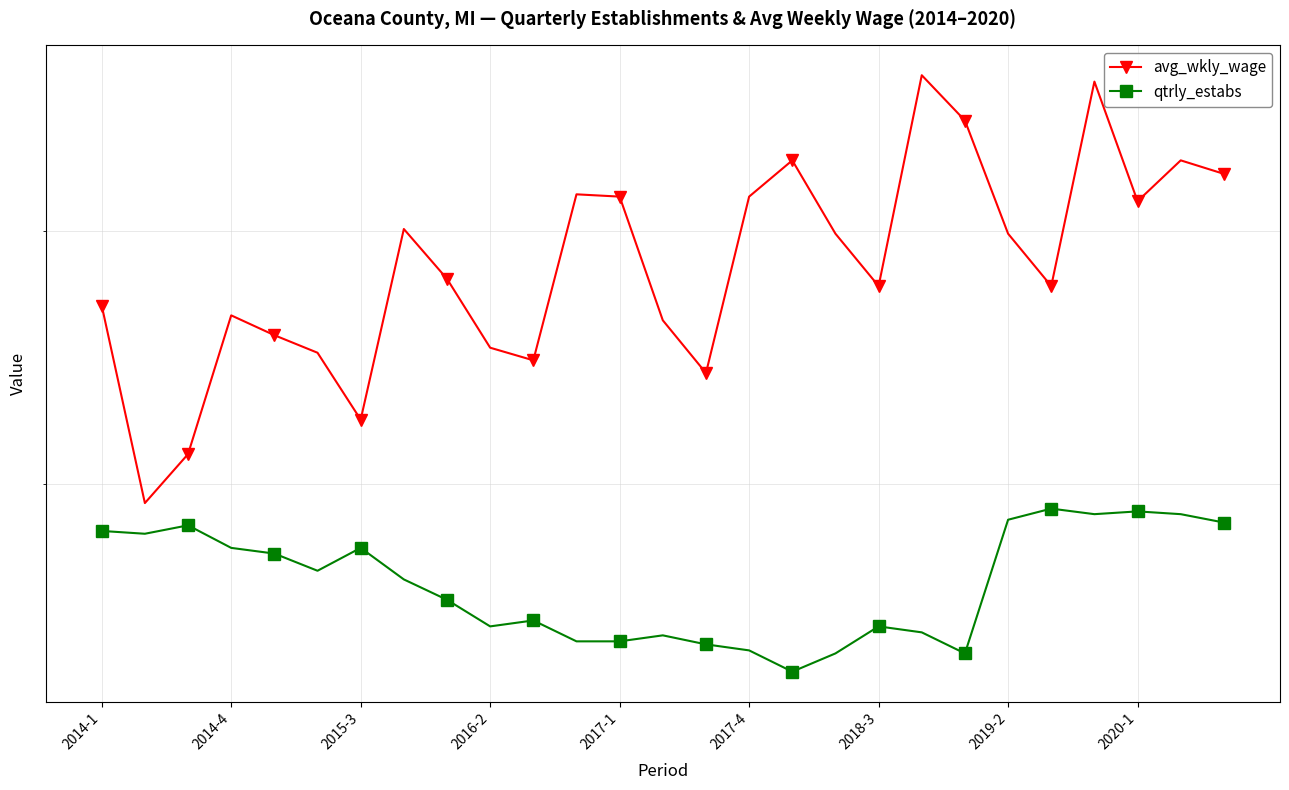

What is the smallest value displayed?

535